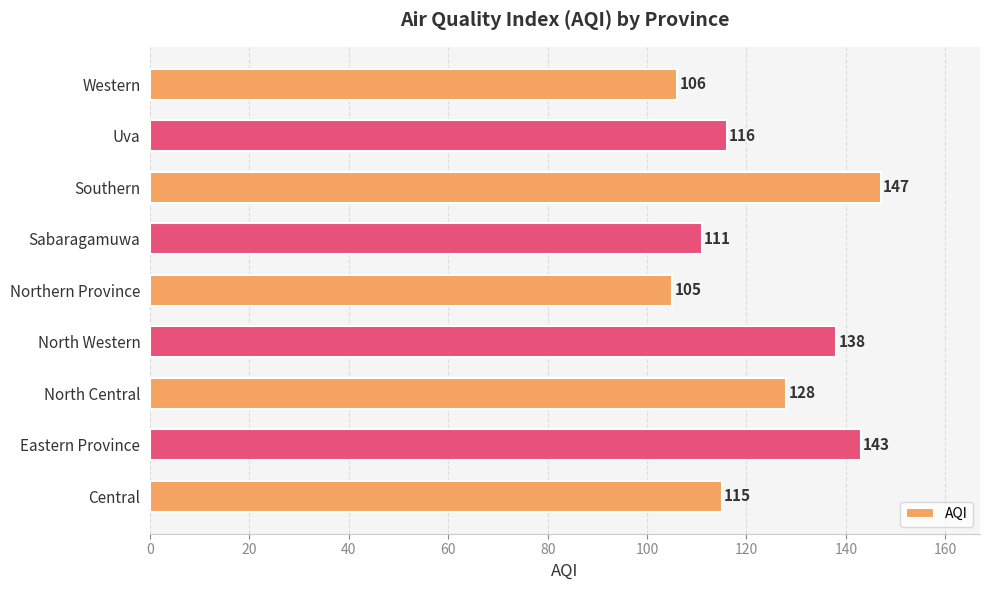

The value at North Western is 49. True or false?

False